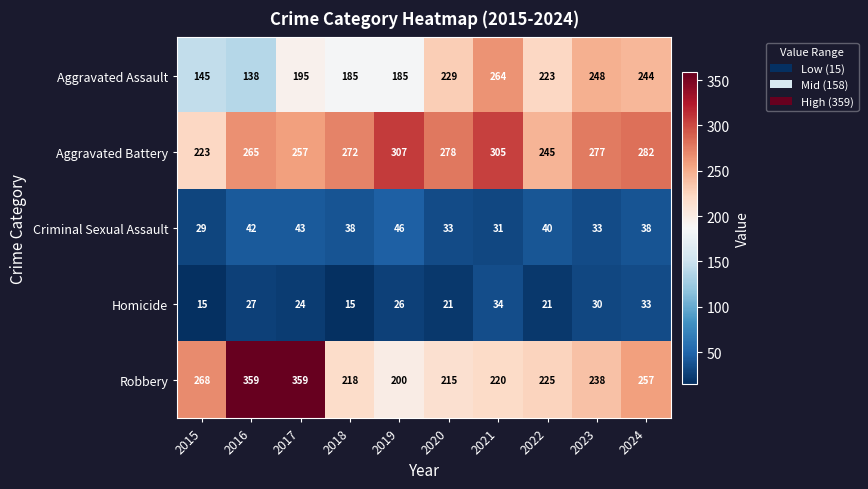

What value does the Homicide series have at 2022?

21